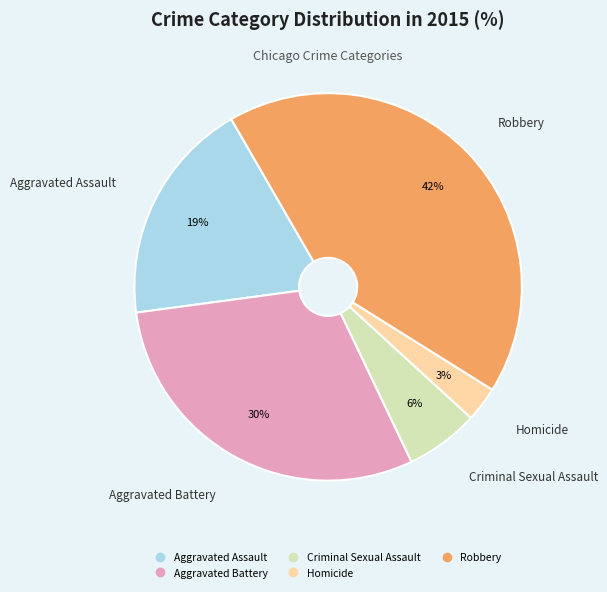

To the nearest percent, what is the average slice percentage?

20%